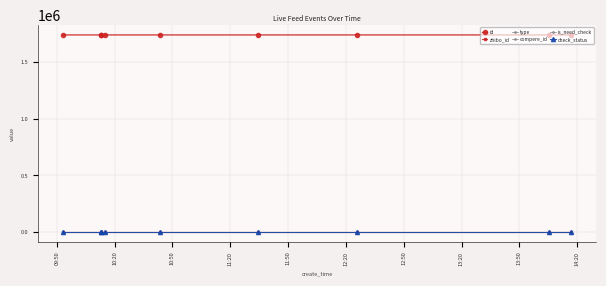

Does the chart have visible grid lines?

Yes